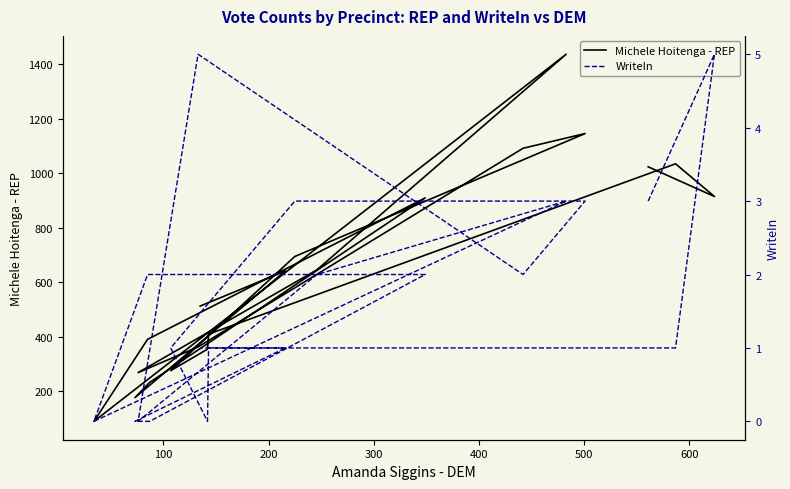

True or false: WriteIn and Michele Hoitenga - REP cross at least once.

False